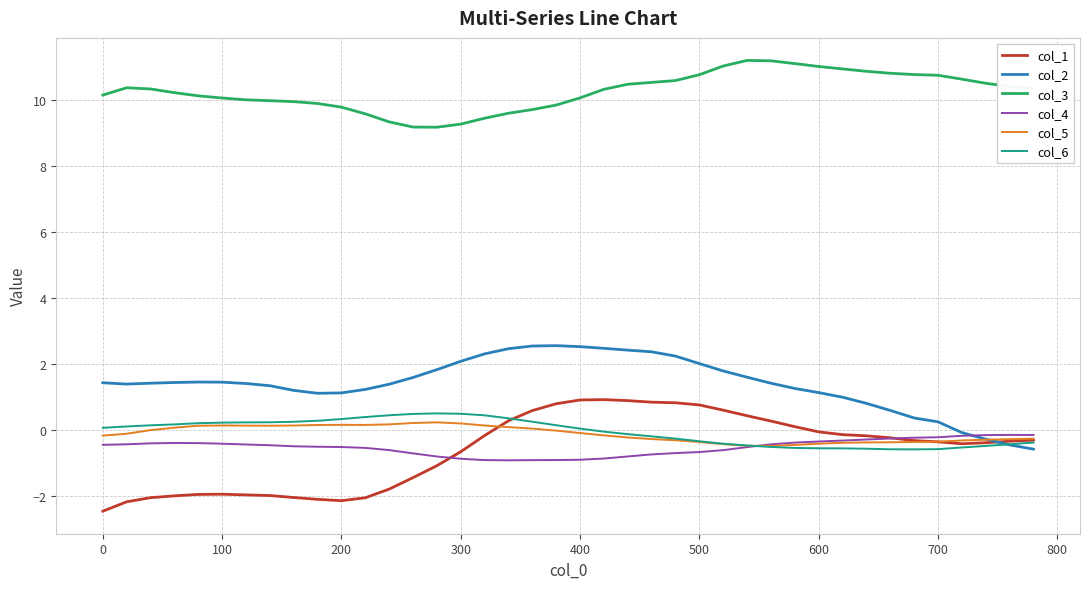

What is the sum of all col_6 values?

-1.9